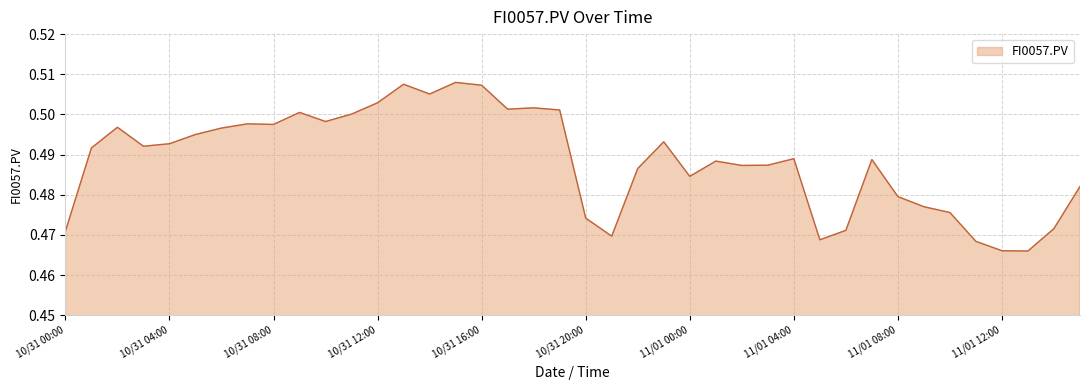

What is the label of the 13th point from the left?

10/31 12:00